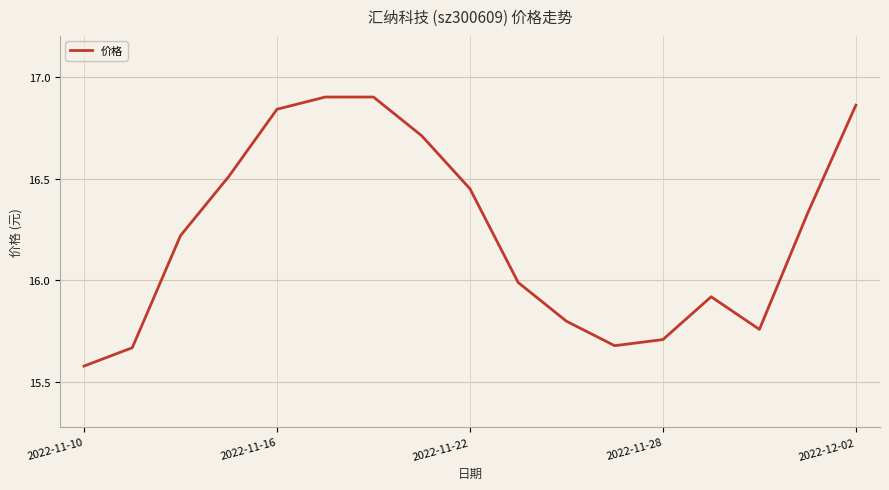

What is the difference between the maximum and minimum values?

1.3